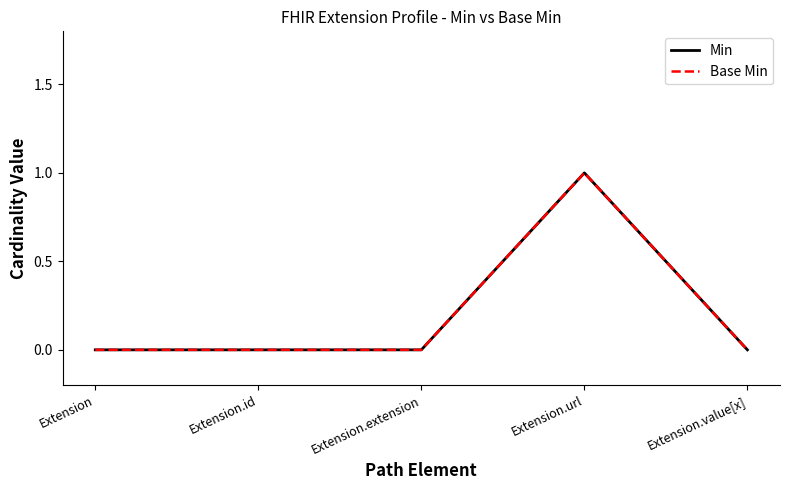

Is this an area chart (filled region under the line)?

No